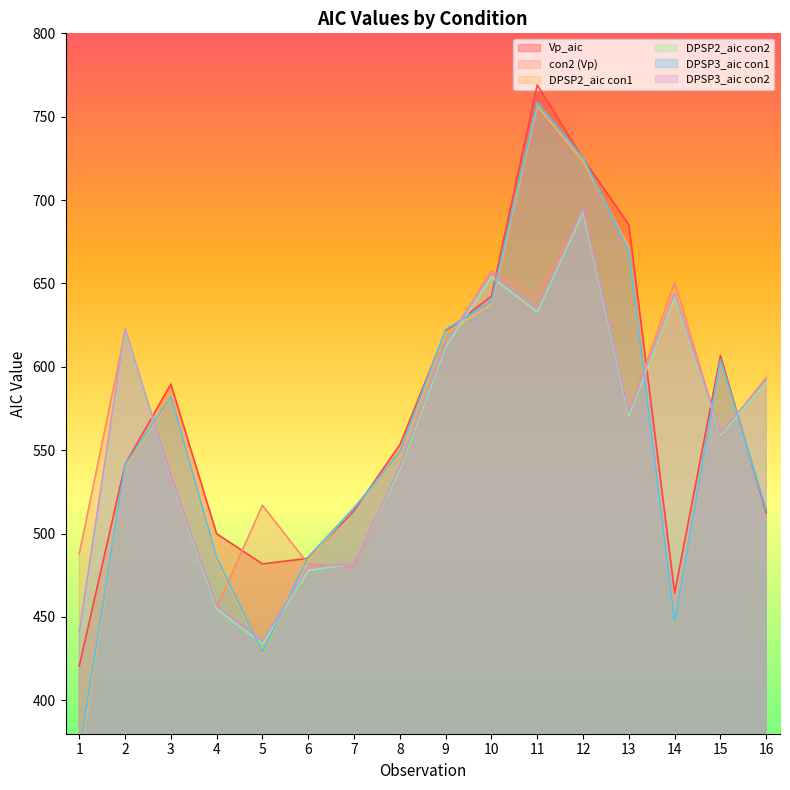

At which category is the sum across all series the highest?

12